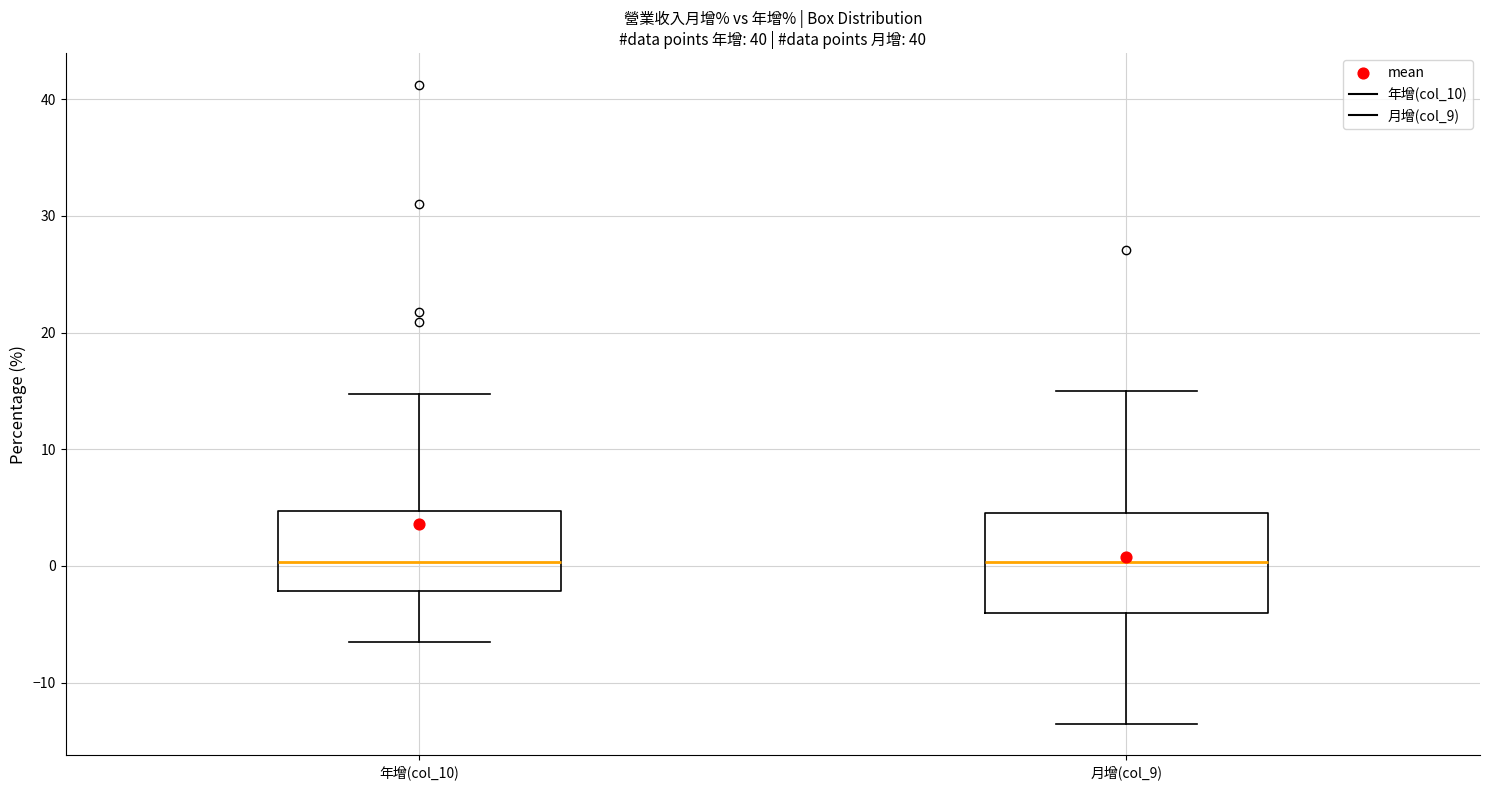

Reading left to right, read every box against the y-axis: the position of its median line, the range the box covers, and the ends of its whiskers. The values are not printed on the chart, so give them approximately, as read against the axis.

年增(col_10): median 0, box -2 to 5, whiskers -6 to 15
月增(col_9): median 0, box -4 to 5, whiskers -13 to 15